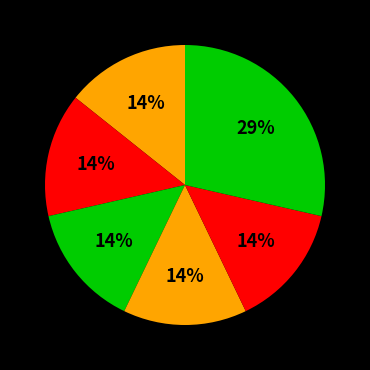

To the nearest percent, what is the difference between the largest and smallest slice percentages?

14%